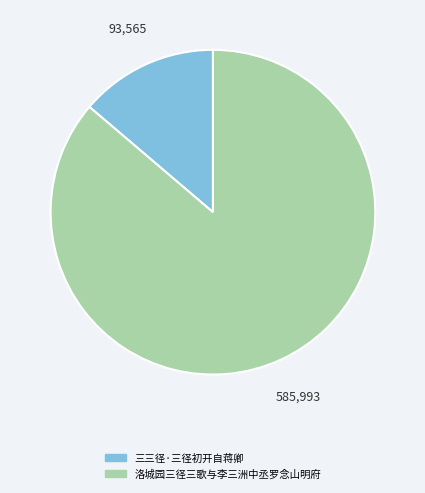

Approximately how many times larger is the value at 洛城园三径三歌与李三洲中丞罗念山明府 compared to 三三径·三径初开自蒋卿?

6.3